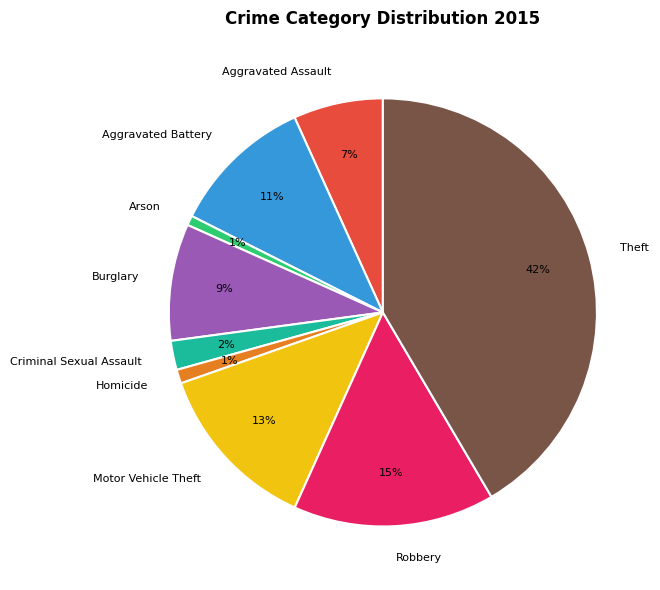

Combined, do Criminal Sexual Assault and Robbery account for over 50%?

No